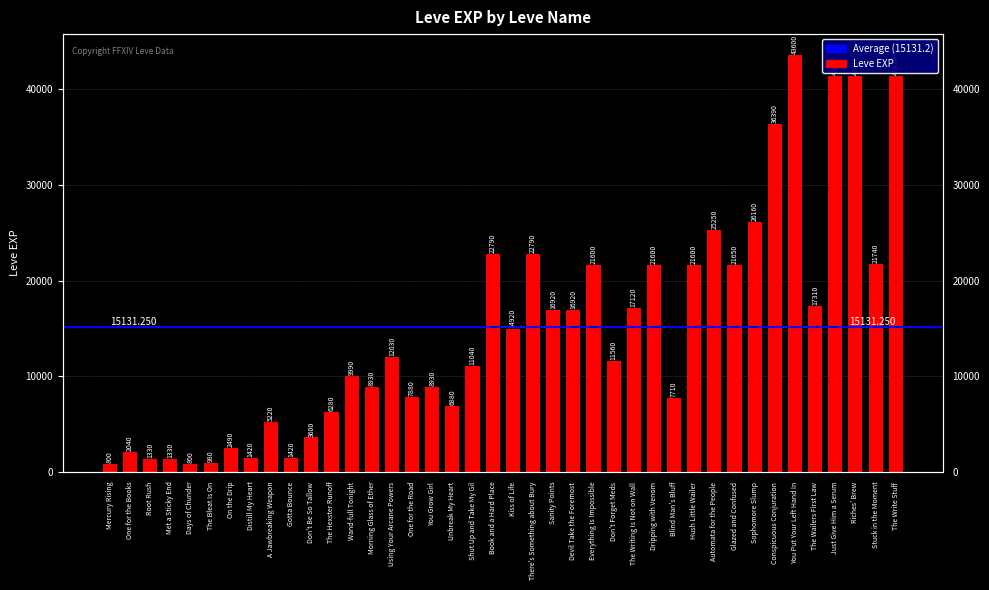

Approximately how many times larger is the value at The Hexster Runoff compared to Dripping with Venom?

0.3